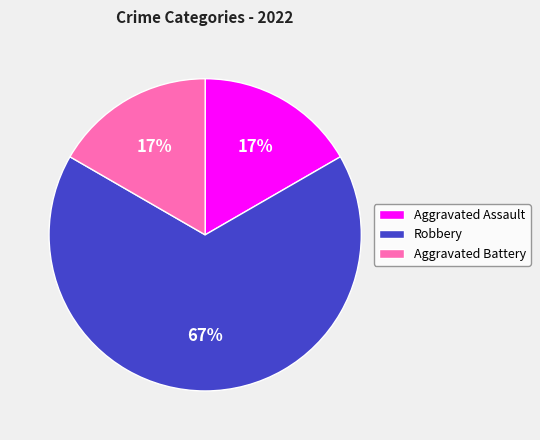

Do Aggravated Assault and Robbery together represent more than half of the pie?

Yes